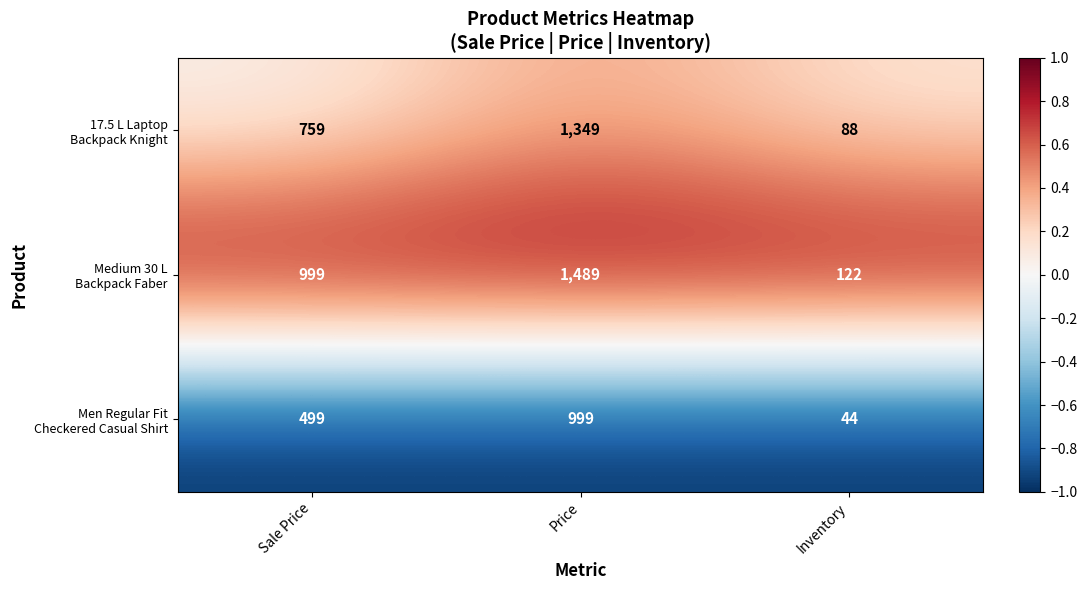

At which category is the sum across all series the highest?

Price